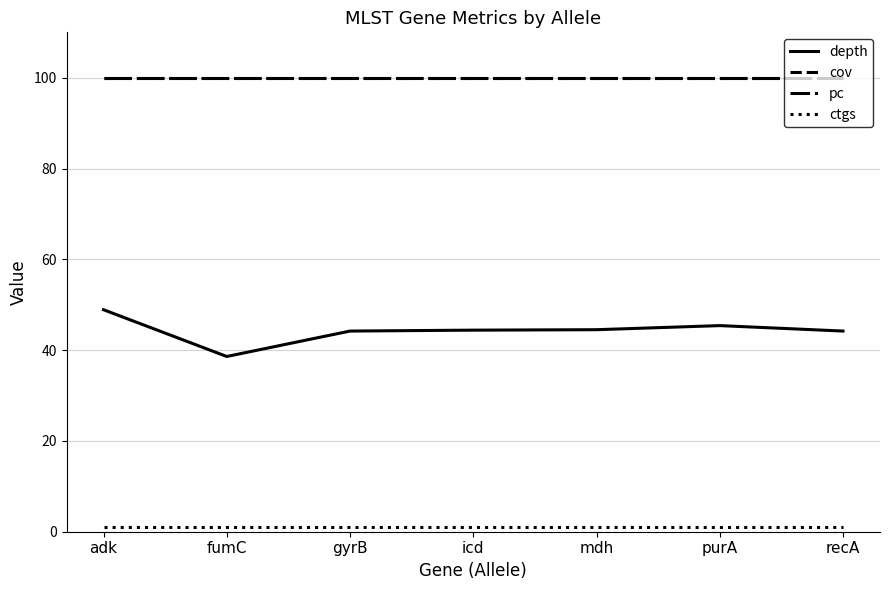

True or false: ctgs and depth intersect in this chart.

False